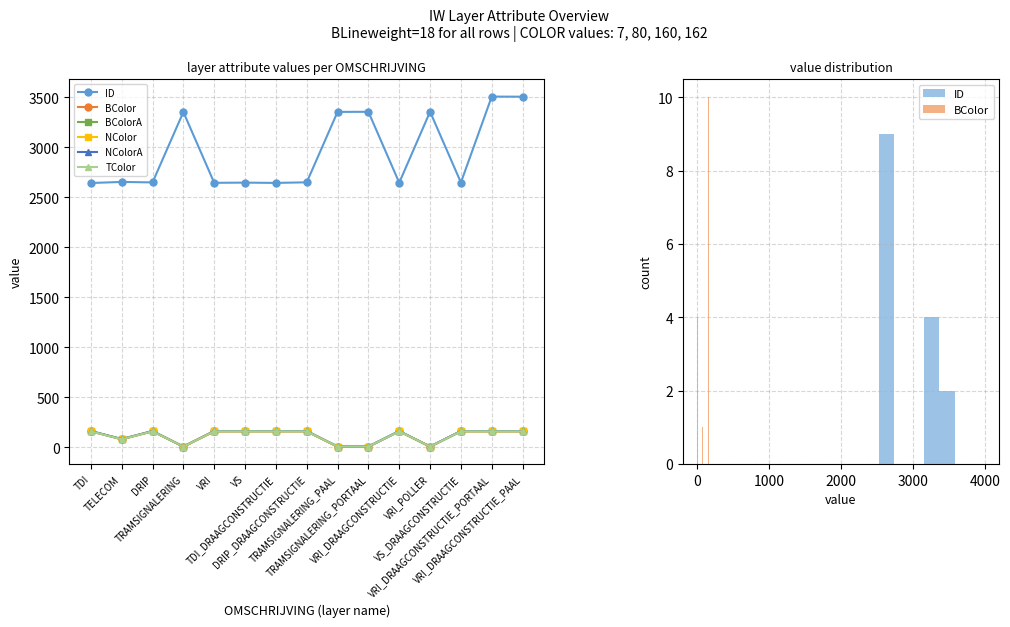

The value of ID at VRI_POLLER is 5907. True or false?

False